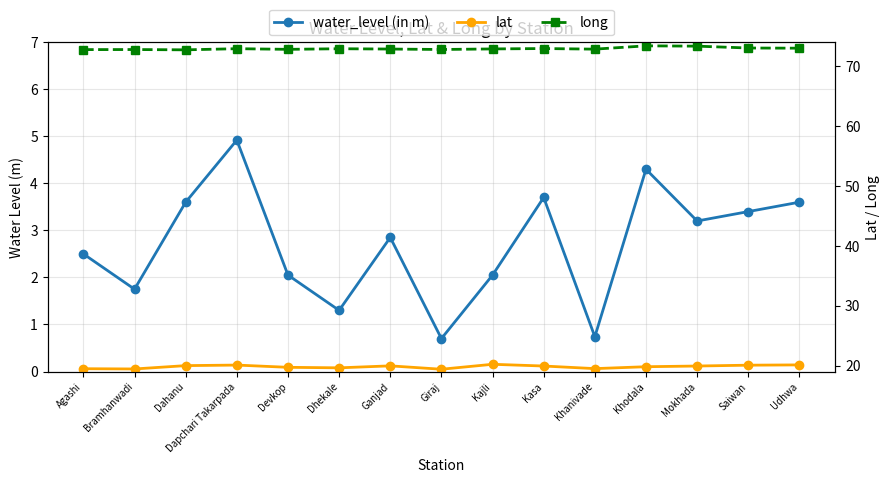

How many lines are shown in the chart?

3